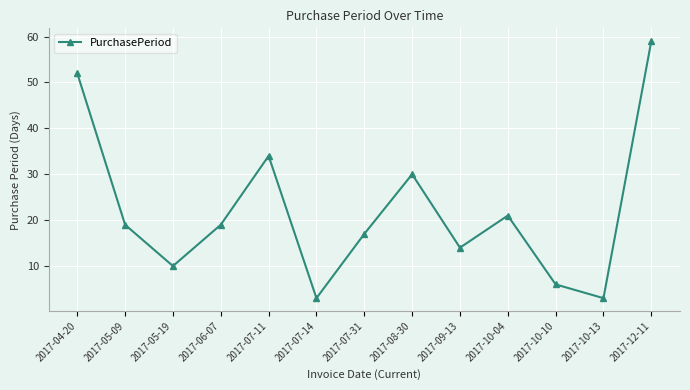

What is the label of the 2nd point from the left?

2017-05-09